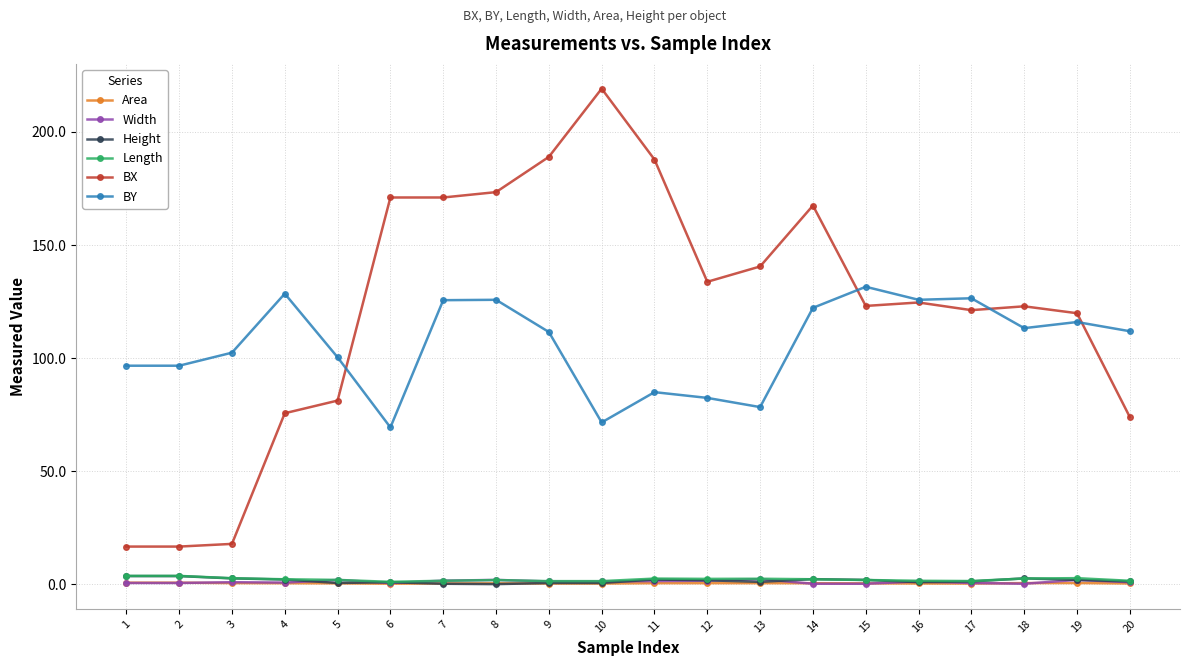

Which category has the highest value across all series?

10